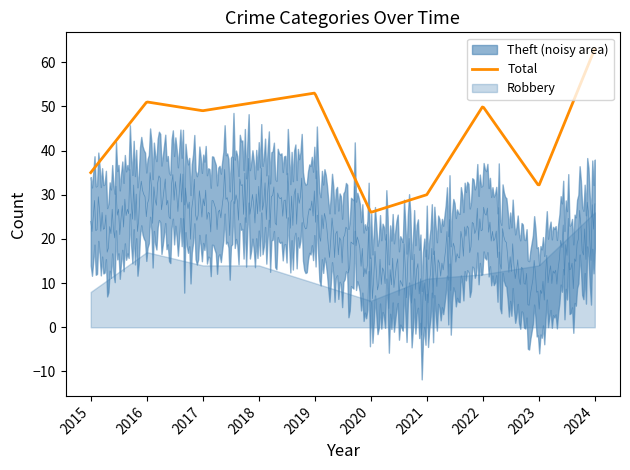

How many values in the Theft series exceed 23?

4